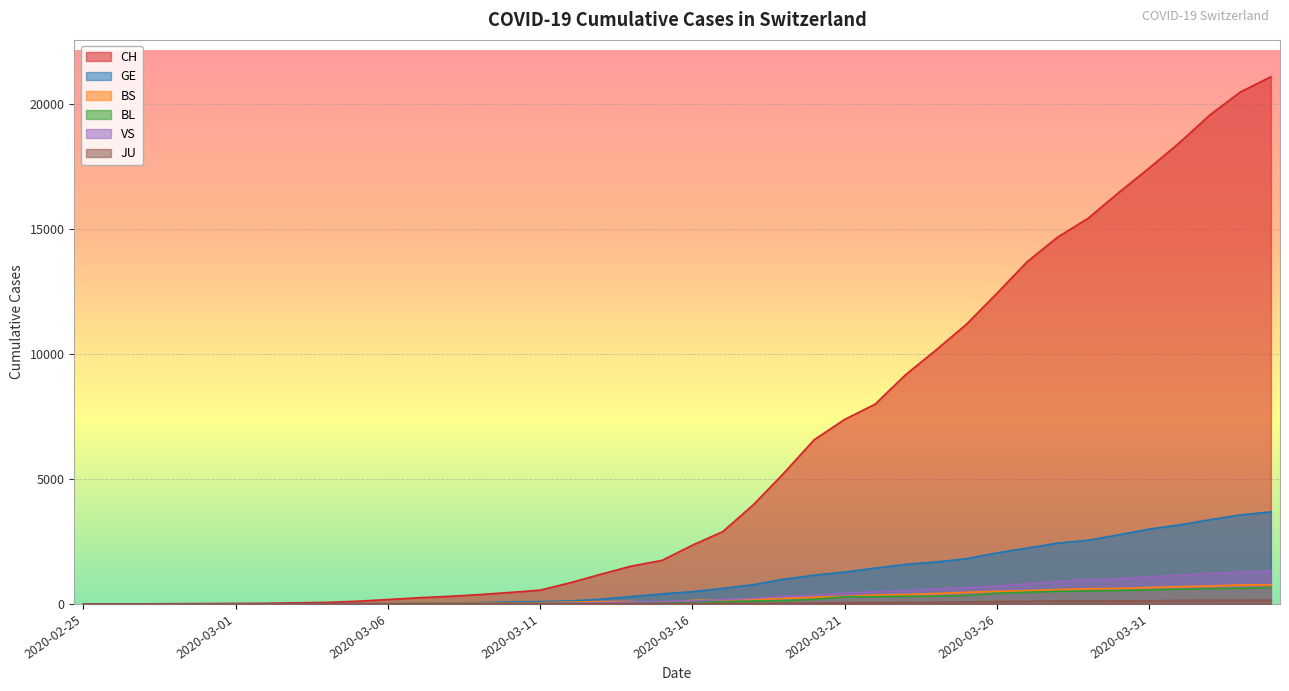

Count the number of categories in the chart.

40